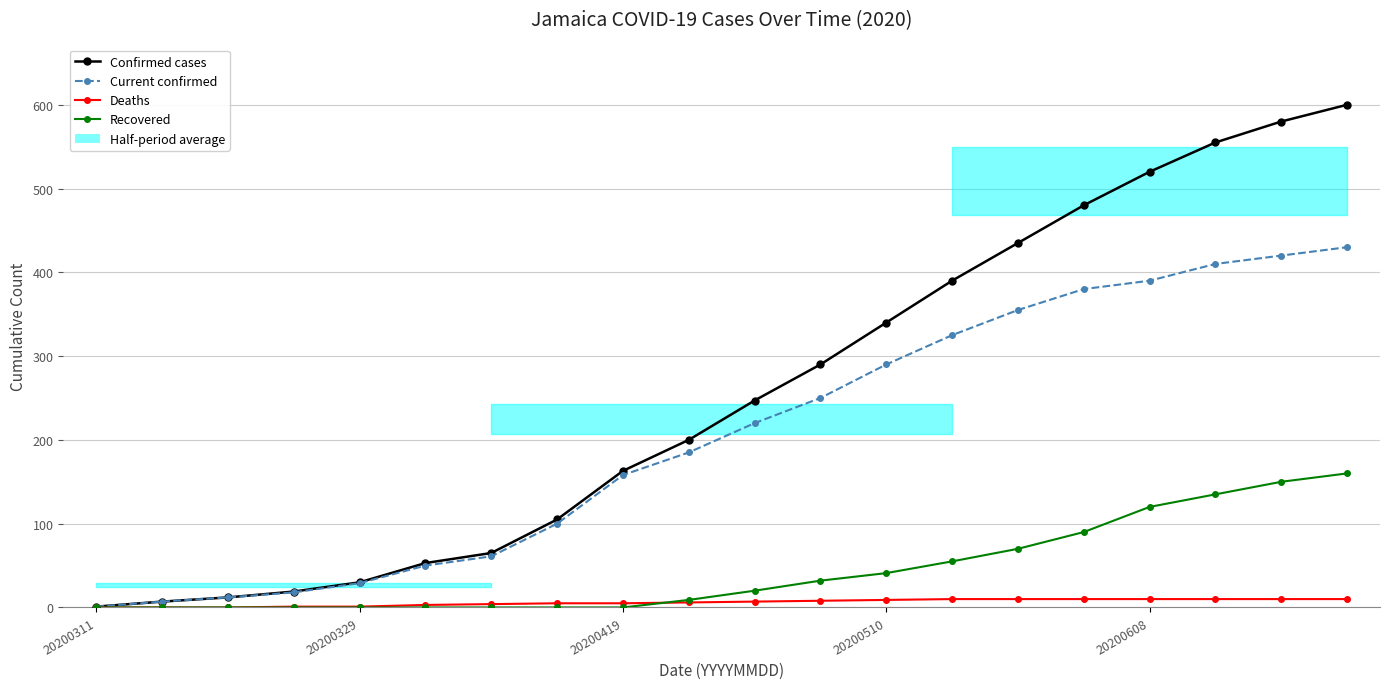

Rank the series by their average value, from lowest to highest.

Deaths, Recovered, Current confirmed, Confirmed cases